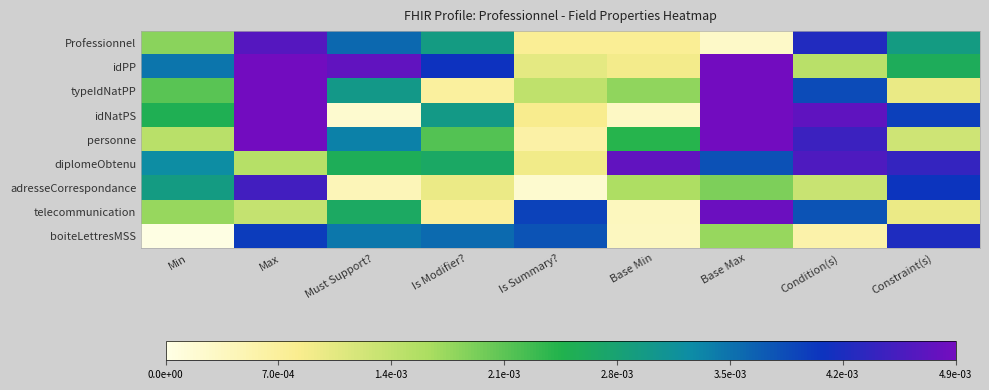

Reading left to right, list all the values displayed in this chart.

Professionnel: Min=0.0	Max=0.0	Must Support?=0.0	Is Modifier?=0.0	Is Summary?=0.0	Base Min=0.0	Base Max=0.0	Condition(s)=0.0	Constraint(s)=0.0
idPP: Min=0.0	Max=1.0	Must Support?=0.0	Is Modifier?=0.0	Is Summary?=0.0	Base Min=0.0	Base Max=1.0	Condition(s)=0.0	Constraint(s)=0.0
typeIdNatPP: Min=0.0	Max=1.0	Must Support?=0.0	Is Modifier?=0.0	Is Summary?=0.0	Base Min=0.0	Base Max=1.0	Condition(s)=0.0	Constraint(s)=0.0
idNatPS: Min=0.0	Max=1.0	Must Support?=0.0	Is Modifier?=0.0	Is Summary?=0.0	Base Min=0.0	Base Max=1.0	Condition(s)=0.0	Constraint(s)=0.0
personne: Min=0.0	Max=1.0	Must Support?=0.0	Is Modifier?=0.0	Is Summary?=0.0	Base Min=0.0	Base Max=1.0	Condition(s)=0.0	Constraint(s)=0.0
diplomeObtenu: Min=0.0	Max=0.0	Must Support?=0.0	Is Modifier?=0.0	Is Summary?=0.0	Base Min=0.0	Base Max=0.0	Condition(s)=0.0	Constraint(s)=0.0
adresseCorrespondance: Min=0.0	Max=0.0	Must Support?=0.0	Is Modifier?=0.0	Is Summary?=0.0	Base Min=0.0	Base Max=0.0	Condition(s)=0.0	Constraint(s)=0.0
telecommunication: Min=0.0	Max=0.0	Must Support?=0.0	Is Modifier?=0.0	Is Summary?=0.0	Base Min=0.0	Base Max=0.0	Condition(s)=0.0	Constraint(s)=0.0
boiteLettresMSS: Min=0.0	Max=0.0	Must Support?=0.0	Is Modifier?=0.0	Is Summary?=0.0	Base Min=0.0	Base Max=0.0	Condition(s)=0.0	Constraint(s)=0.0